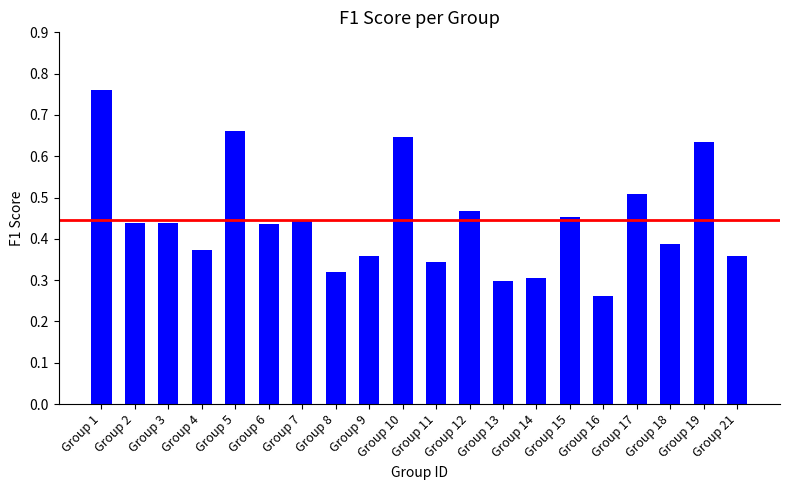

The chart shows a value of 0.1 at Group 21. True or false?

False